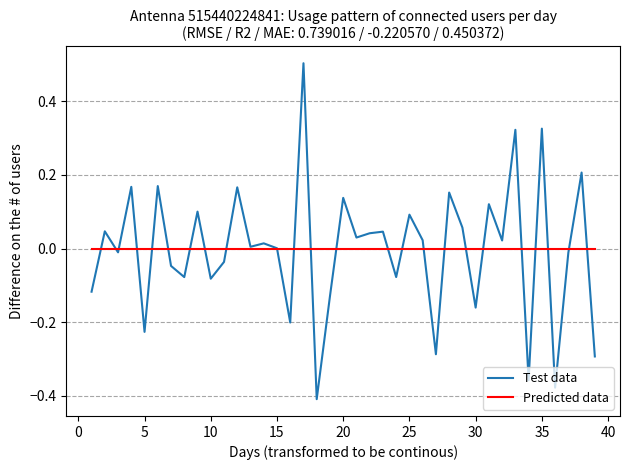

Which series has the largest range (max minus min)?

Test data